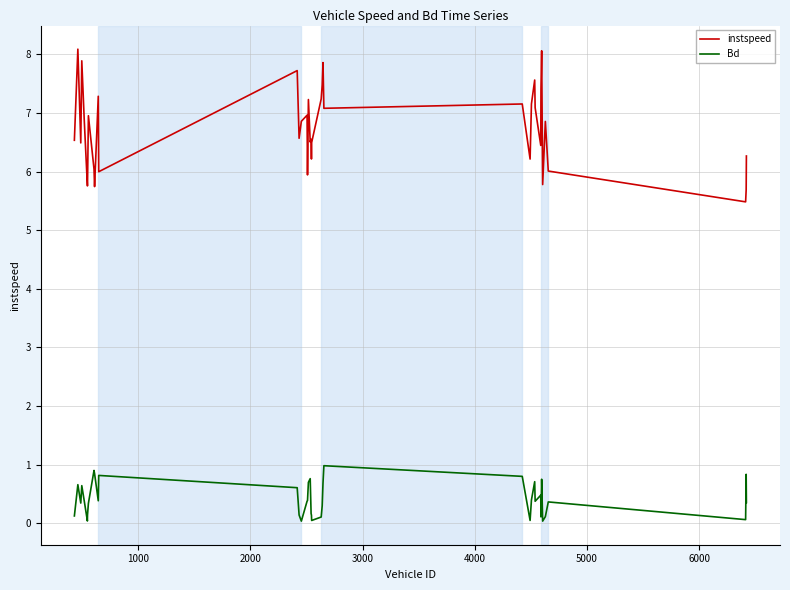

Is this an area chart (filled region under the line)?

No